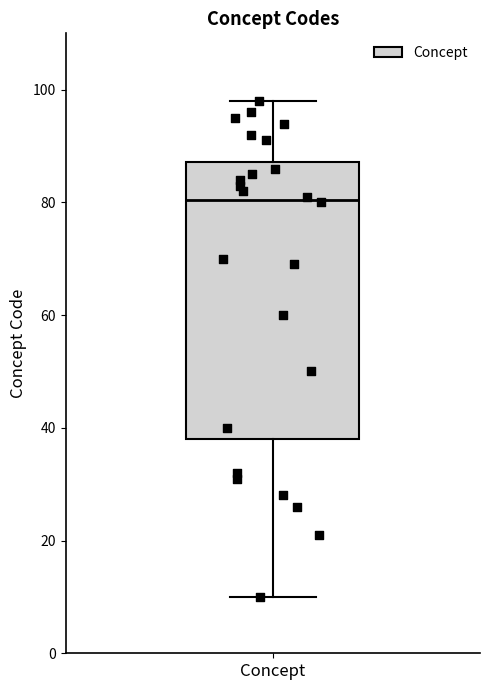

Where does the median line of the box for Concept sit on the y-axis? The values are not printed on the chart, so give them approximately, as read against the axis.

80